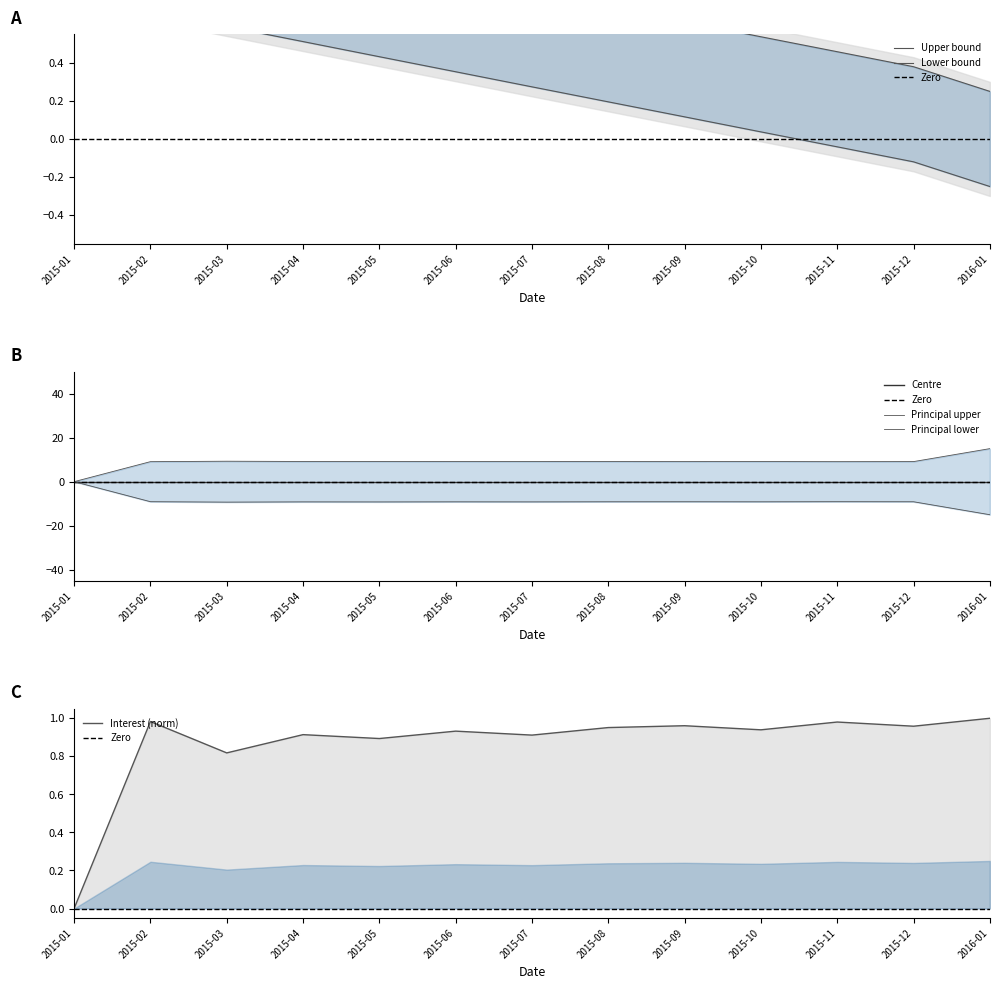

What is the label of the 3rd point from the left?

2015-03